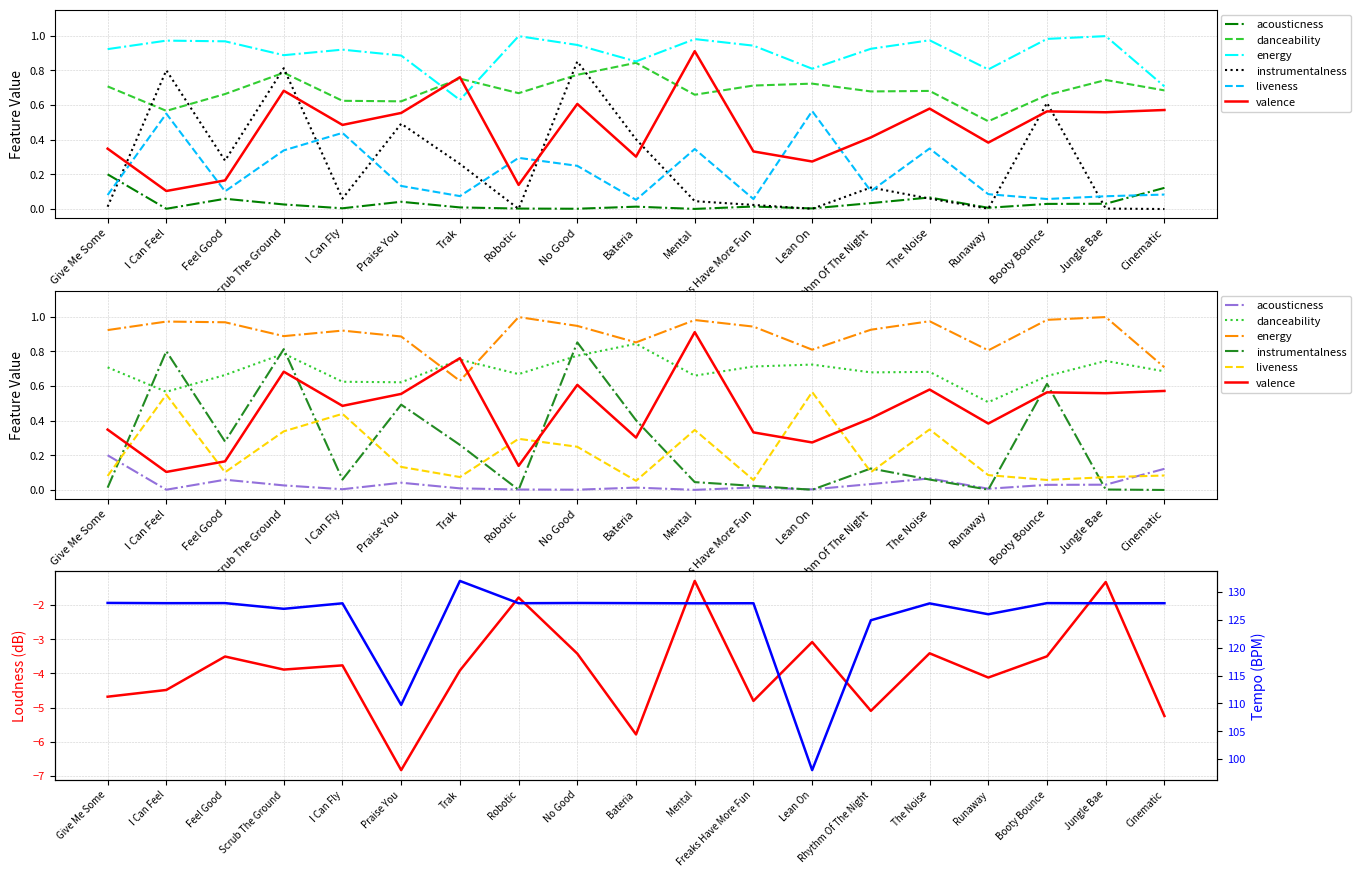

Reading left to right, what are all the values shown in this chart?

acousticness: 0.2	0.0	0.1	0.0	0.0	0.0	0.0	0.0	0.0	0.0	0.0	0.0	0.0	0.0	0.1	0.0	0.0	0.0	0.1
danceability: 0.7	0.6	0.7	0.8	0.6	0.6	0.8	0.7	0.8	0.8	0.7	0.7	0.7	0.7	0.7	0.5	0.7	0.7	0.7
energy: 0.9	1.0	1.0	0.9	0.9	0.9	0.6	1.0	0.9	0.9	1.0	0.9	0.8	0.9	1.0	0.8	1.0	1.0	0.7
instrumentalness: 0.0	0.8	0.3	0.8	0.1	0.5	0.3	0.0	0.9	0.4	0.0	0.0	0.0	0.1	0.1	0.0	0.6	0.0	0.0
liveness: 0.1	0.6	0.1	0.3	0.4	0.1	0.1	0.3	0.2	0.1	0.3	0.1	0.6	0.1	0.3	0.1	0.1	0.1	0.1
valence: 0.3	0.1	0.2	0.7	0.5	0.6	0.8	0.1	0.6	0.3	0.9	0.3	0.3	0.4	0.6	0.4	0.6	0.6	0.6